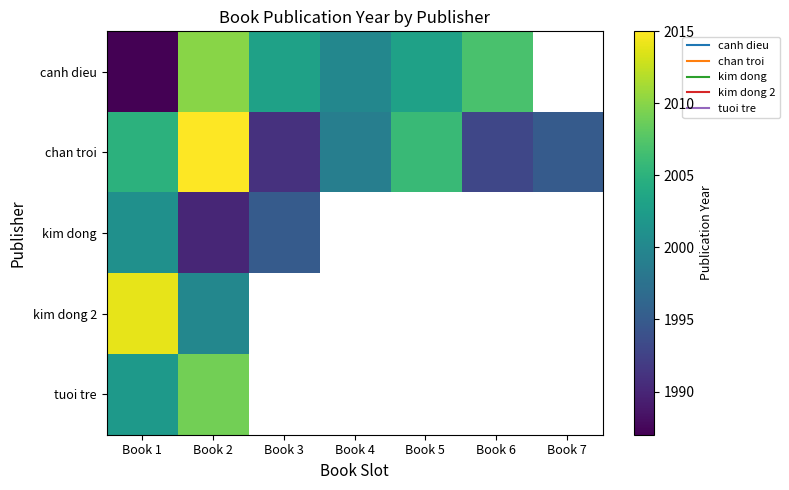

True or false: kim dong has a value of 3253.4 at Book 2.

False